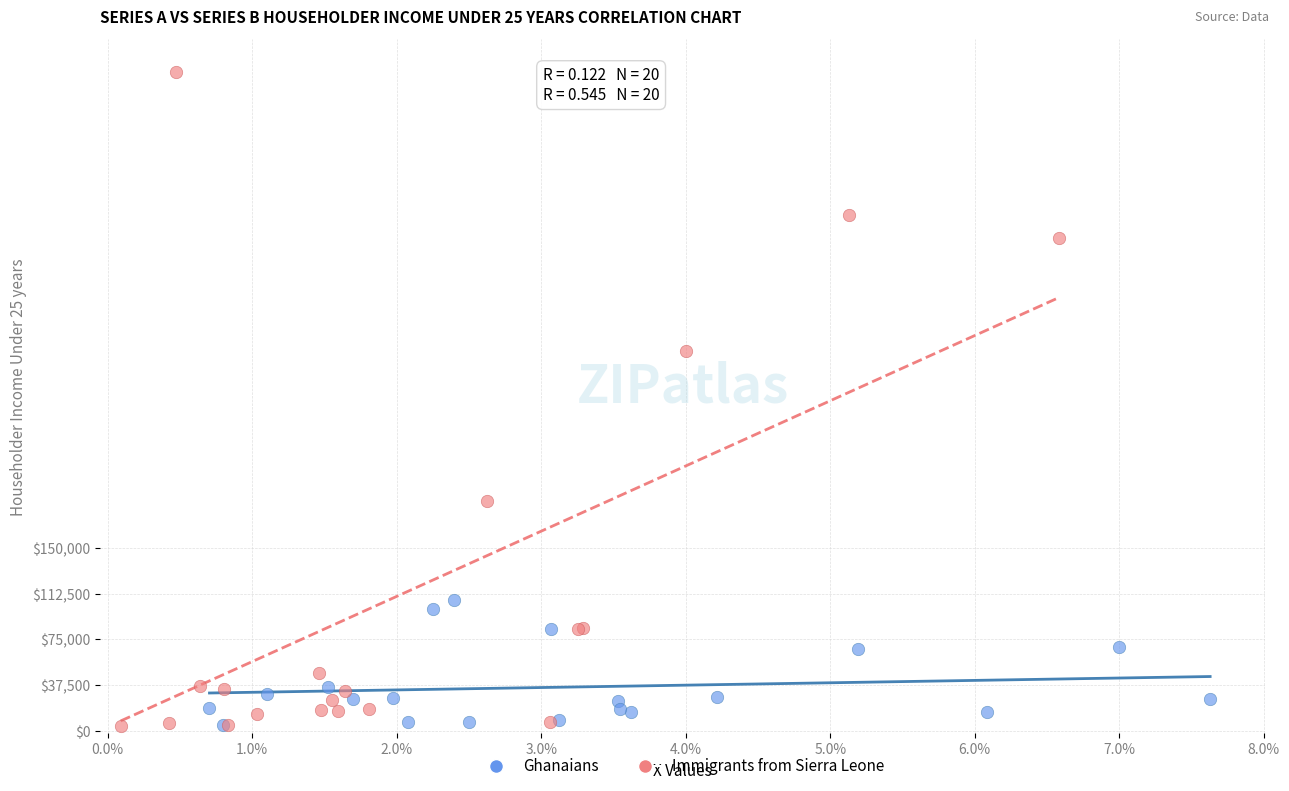

What are all the series names shown in the legend?

Ghanaians, Immigrants from Sierra Leone